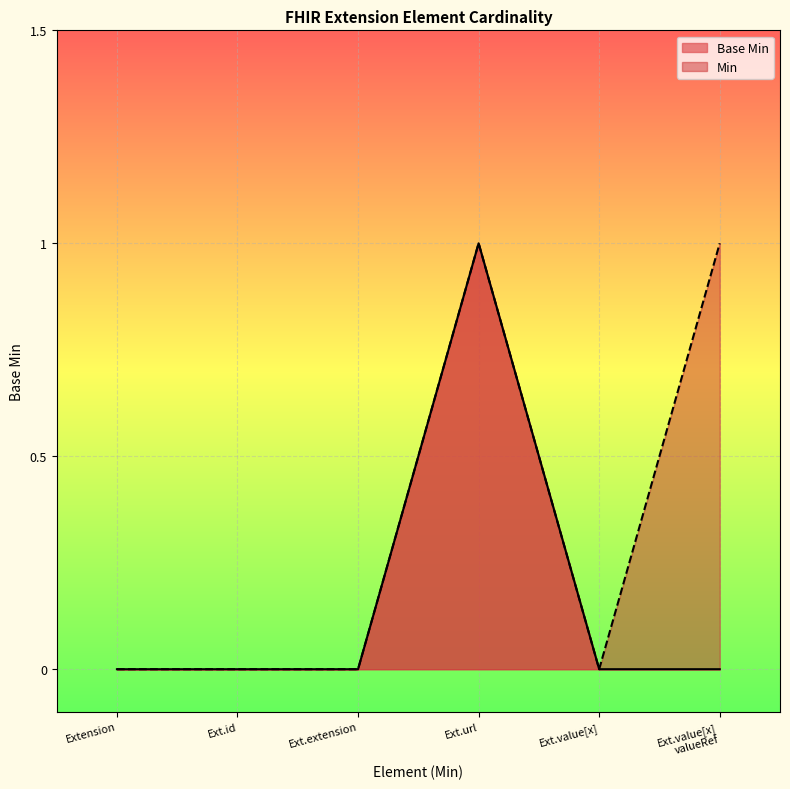

At which category is the sum across all series the highest?

Ext.url